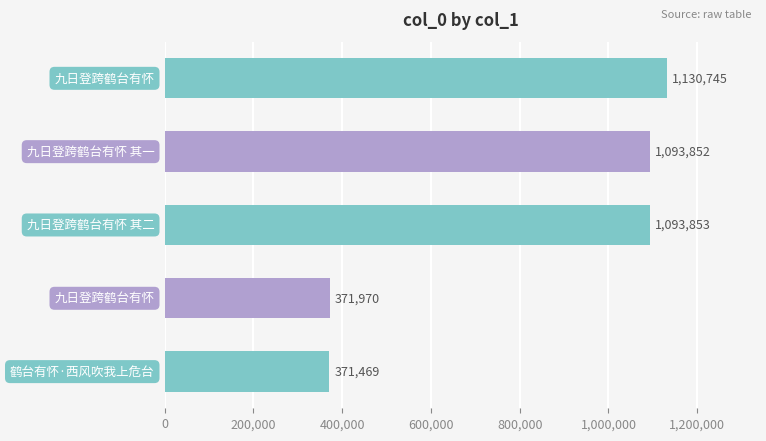

Reading top to bottom, extract all data points from this chart.

1130745	1093852	1093853	371970	371469